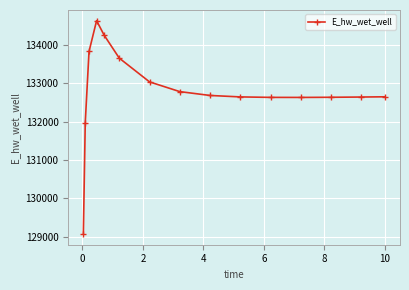

What is the smallest value displayed?

129070.3